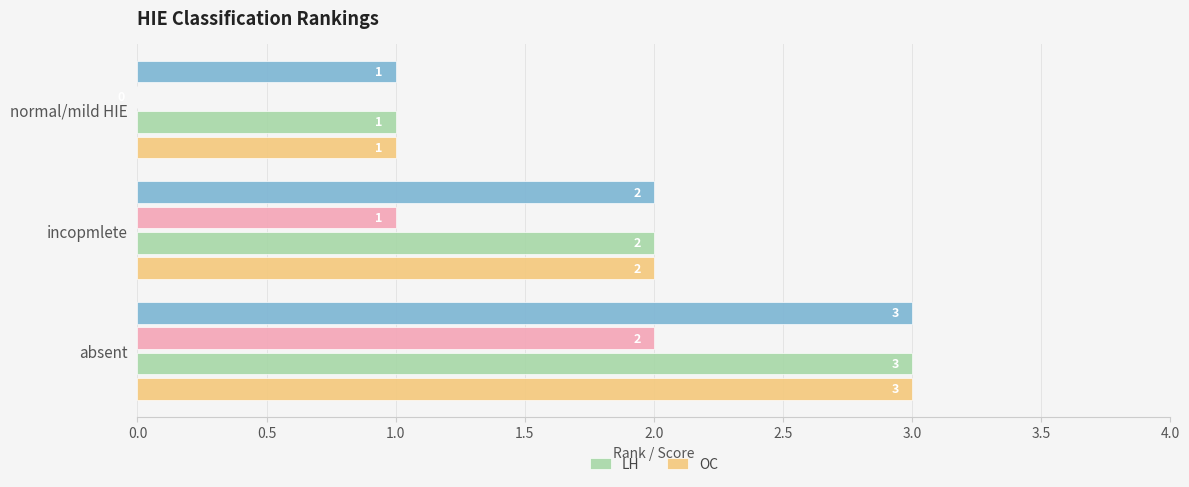

What is the approximate value of OC at incopmlete?

2